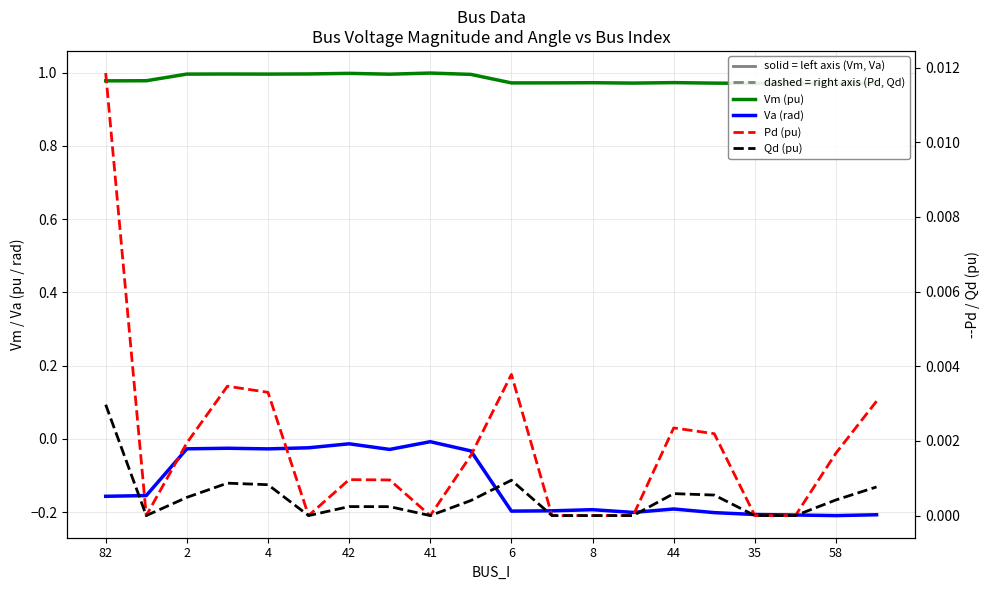

Which series has the widest spread of values?

Va (rad)